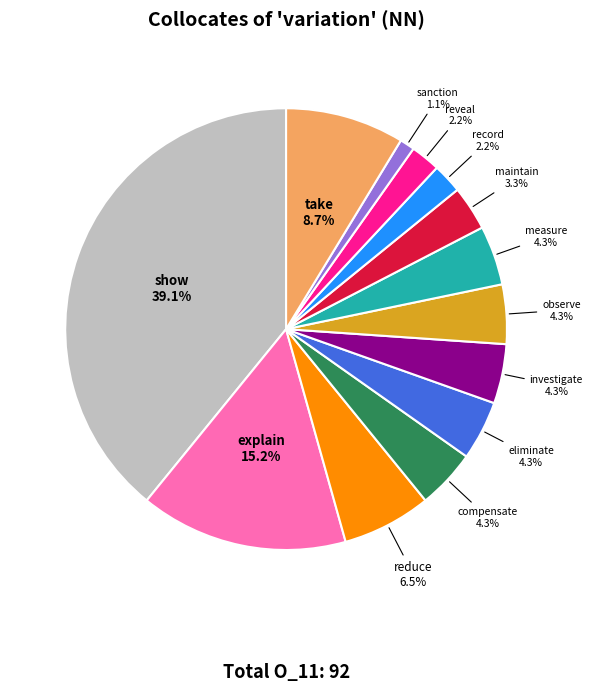

To the nearest percent, what is the average slice percentage?

8%